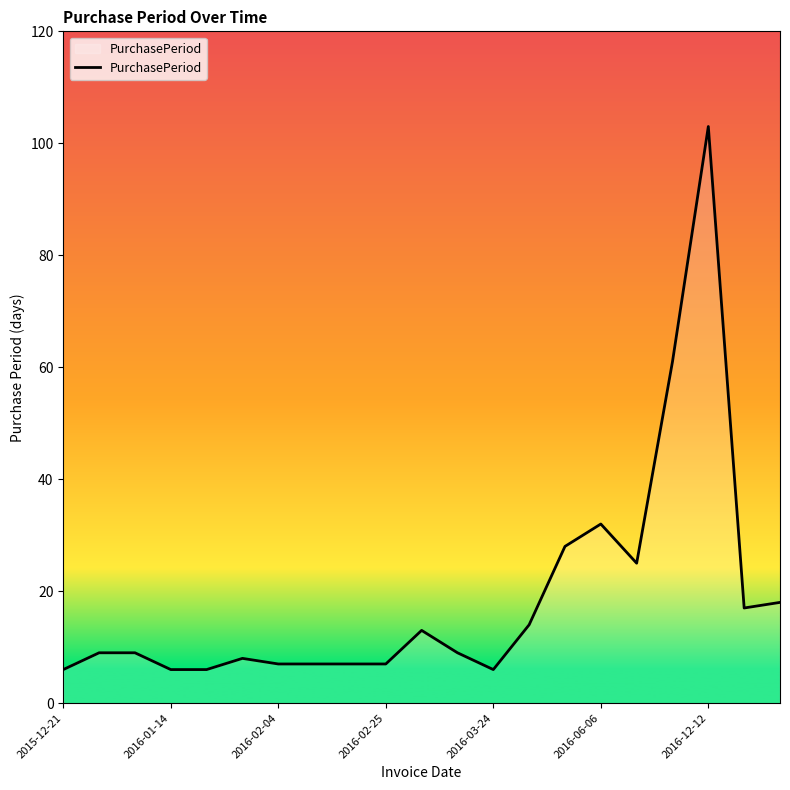

What is the smallest value displayed?

6